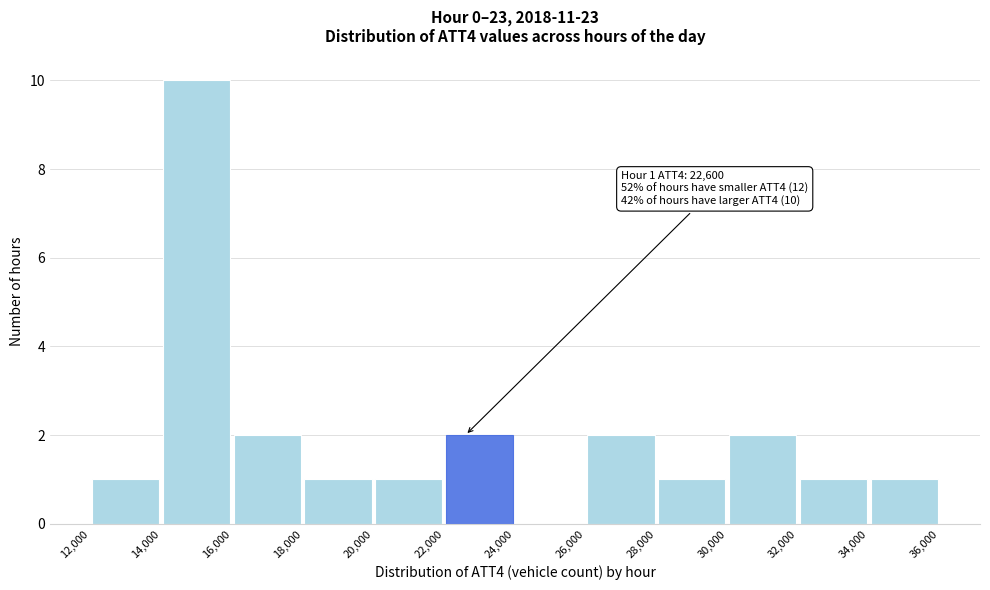

Which range on the x-axis has the tallest bar?

14,000 to 16,000